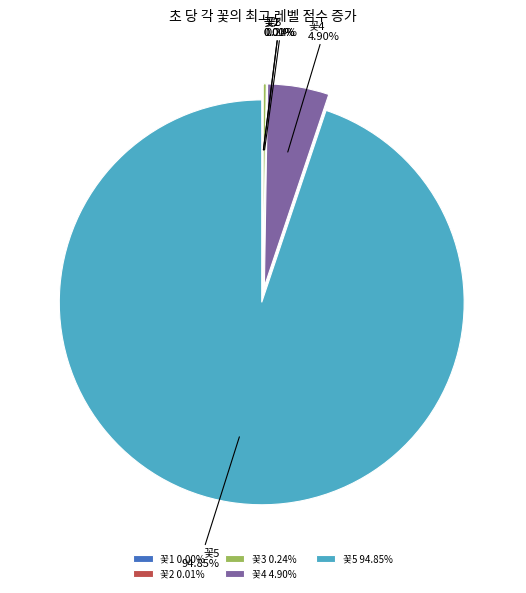

True or false: 꽃4 accounts for 5% of the total.

True